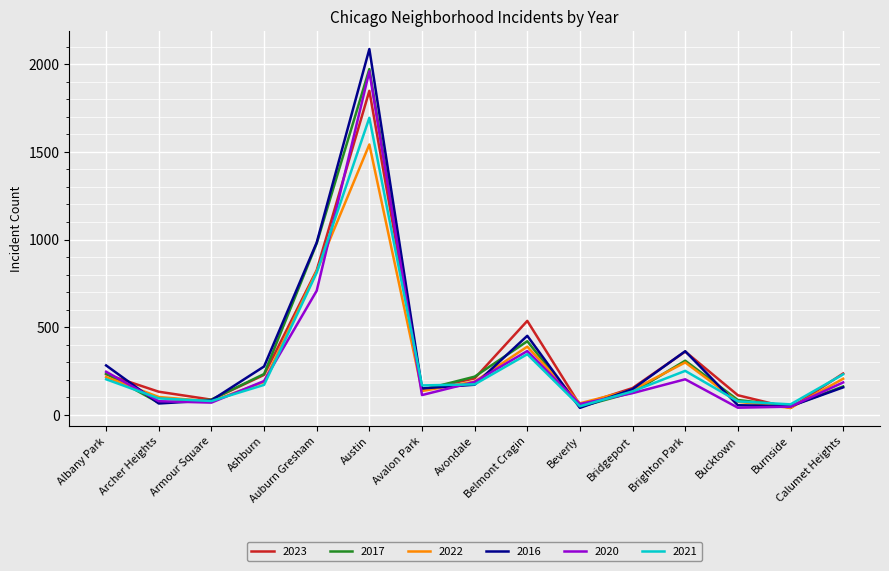

What is the difference between the maximum and second lowest values in the 2016 series?

2037